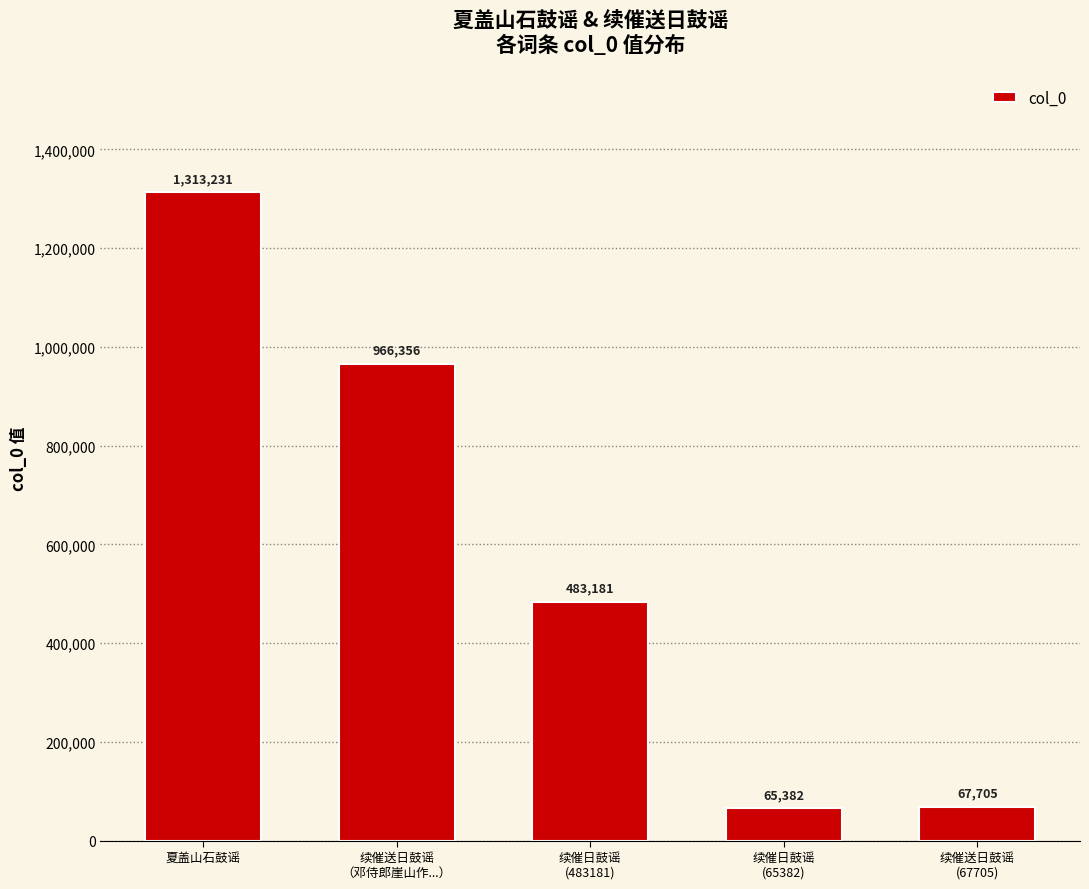

Which has a higher value, 续催日鼓谣
(483181) or 续催送日鼓谣
（邓侍郎崖山作...）?

续催送日鼓谣
（邓侍郎崖山作...）